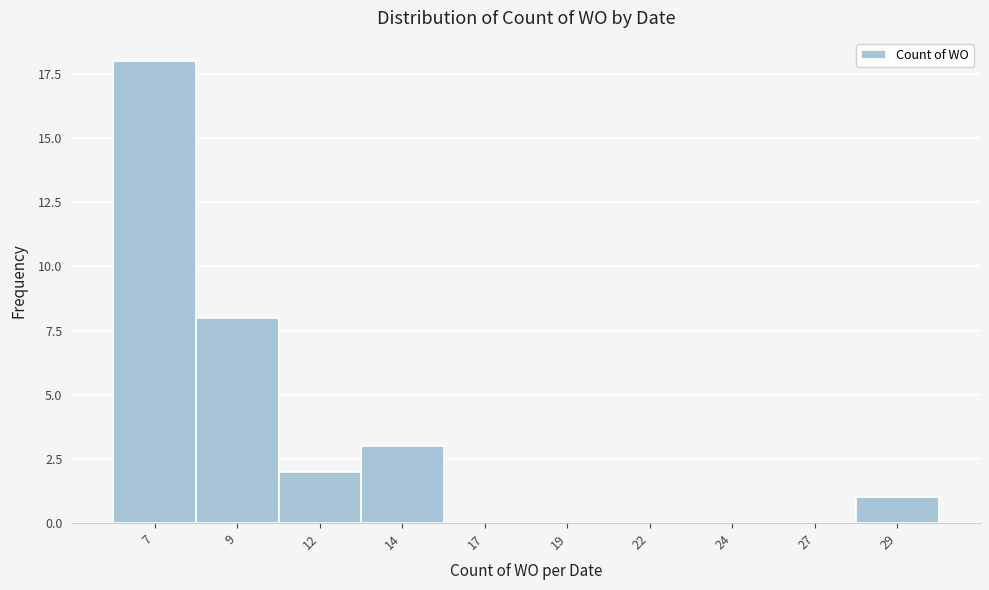

Reading right to left, transcribe all the data shown in this chart.

29=1	27=0	24=0	22=0	19=0	17=0	14=3	12=2	9=8	7=18